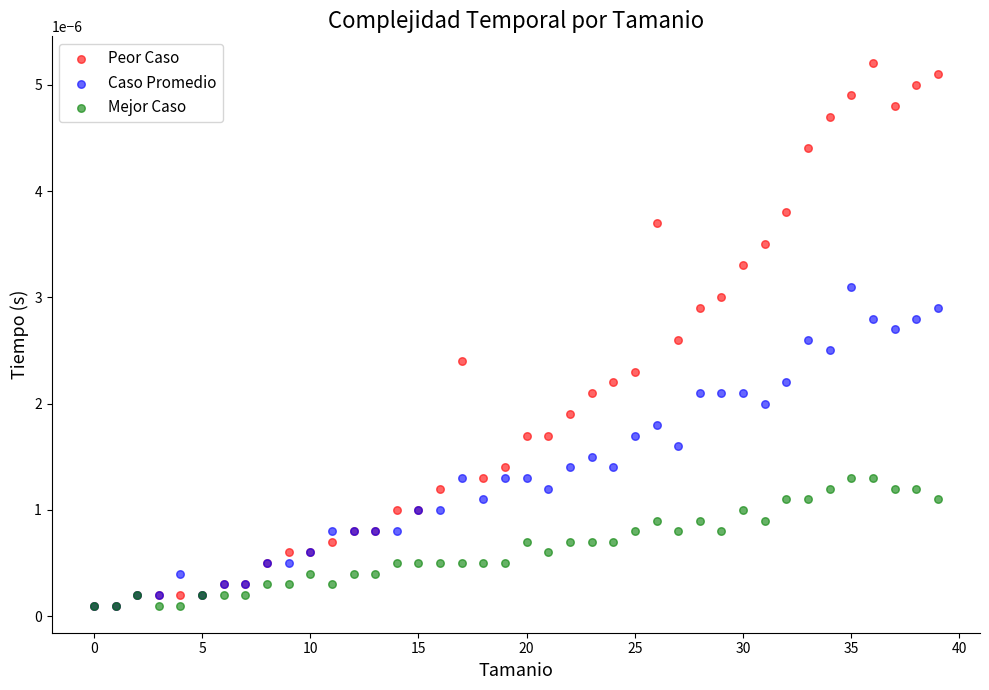

What are all the series names shown in the legend?

Peor Caso, Caso Promedio, Mejor Caso